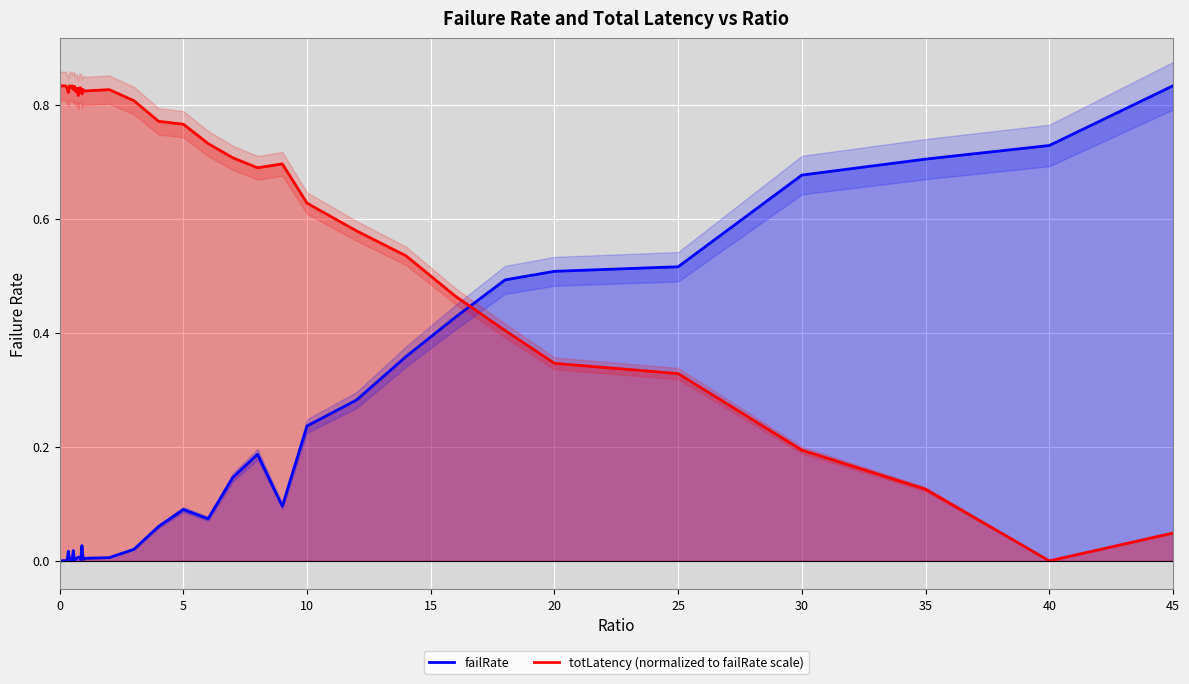

What is the difference between the second highest and minimum values in the failRate series?

0.7